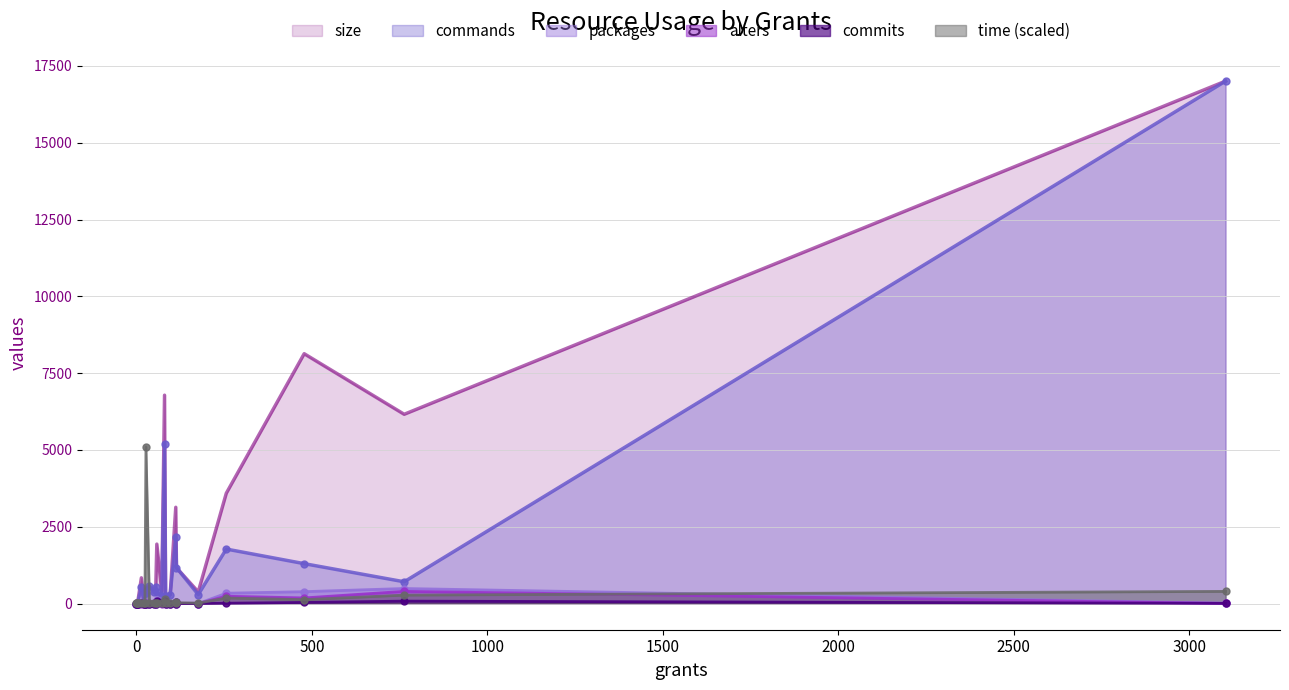

At which category does commits reach its first local valley?

37